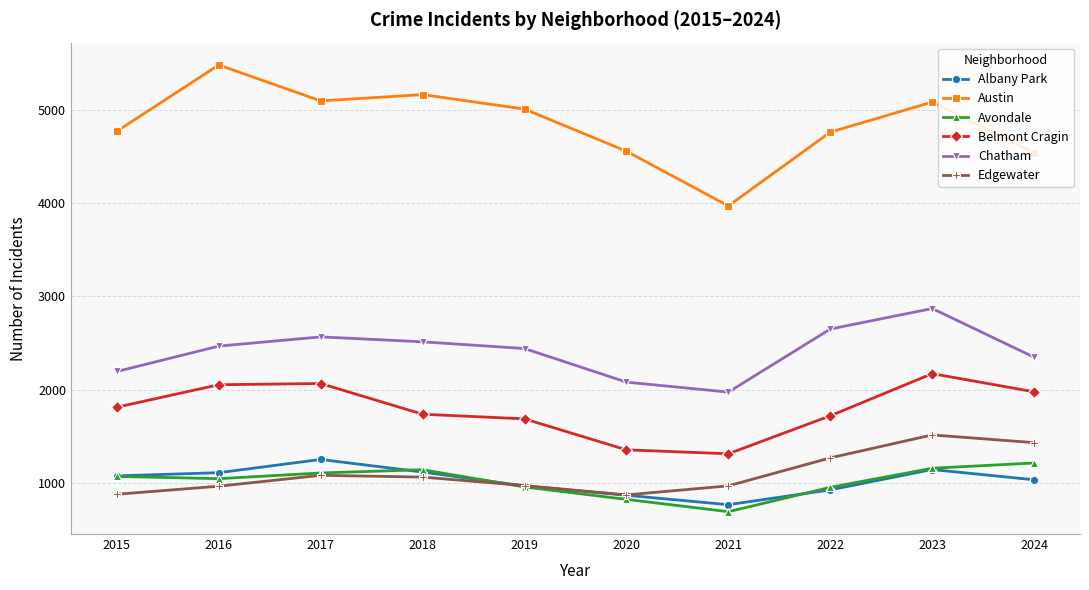

Which series has the largest range (max minus min)?

Austin